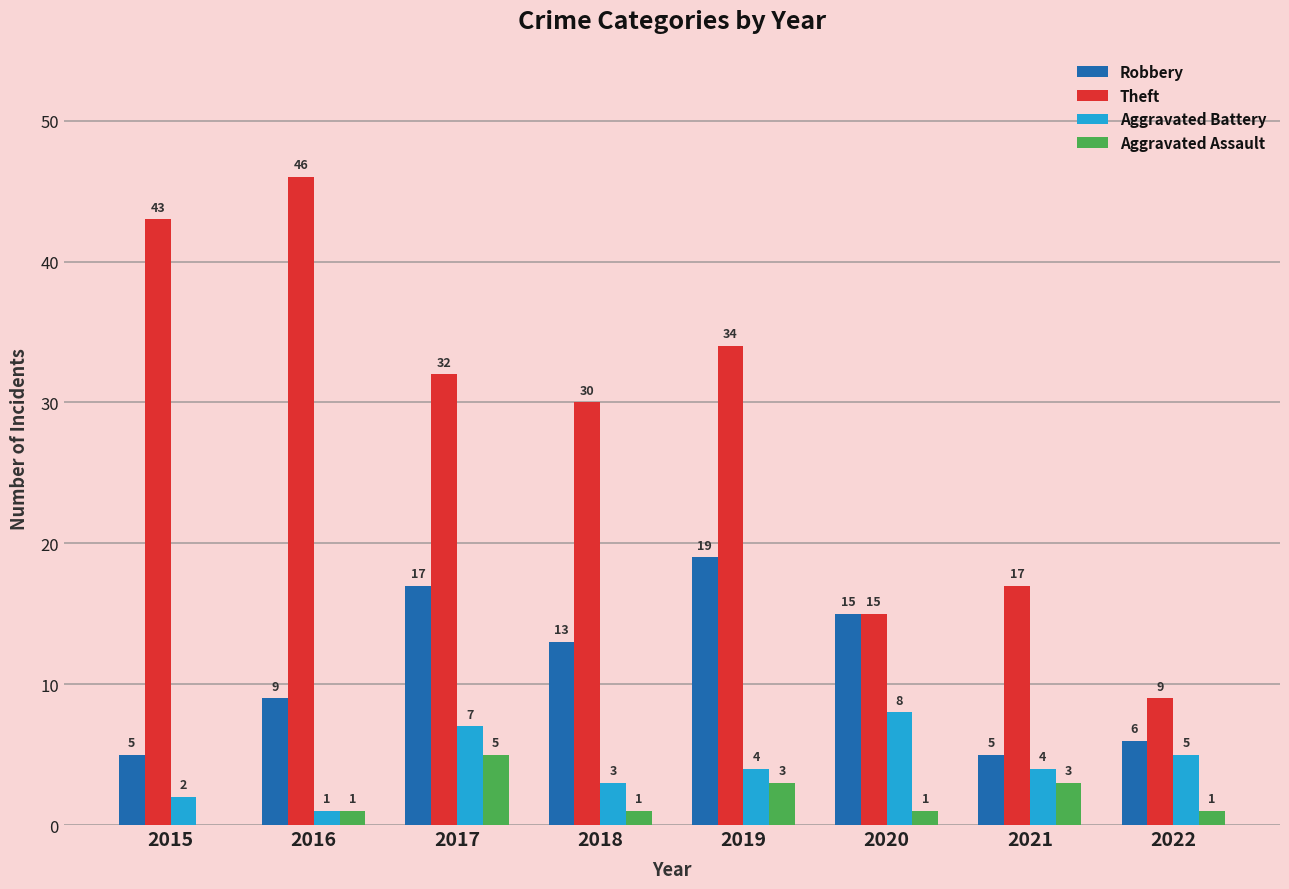

How many data points does each series have?

8